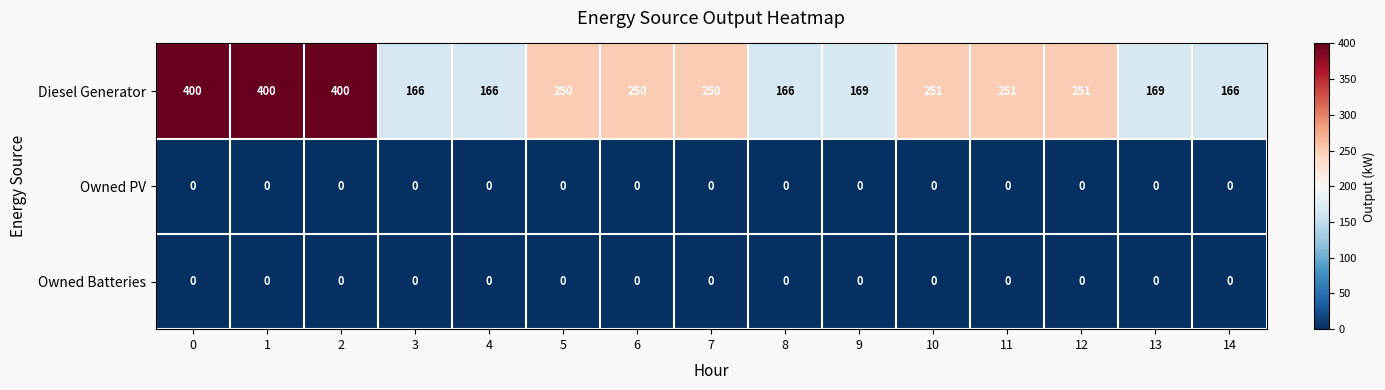

What is the spread (max minus min) of values at 2?

400